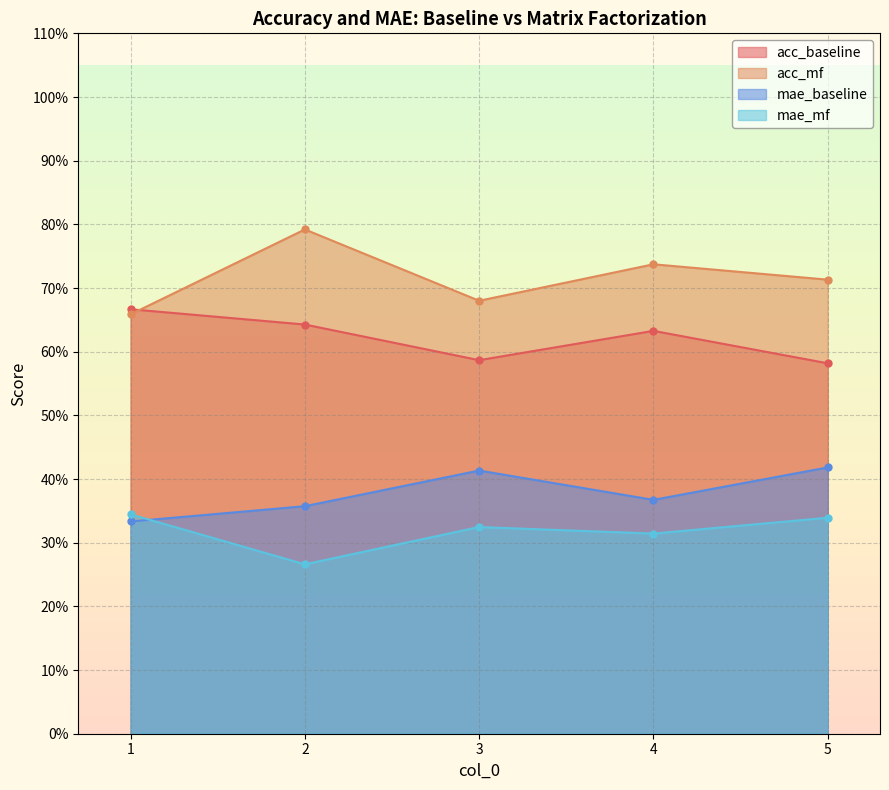

Which series has the largest range (max minus min)?

acc_mf